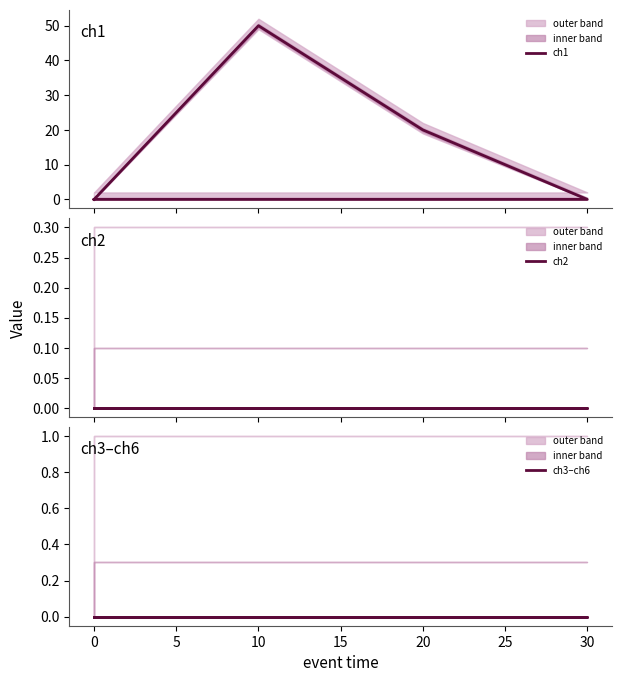

Between 30 and 0, which series saw the biggest shift?

ch1